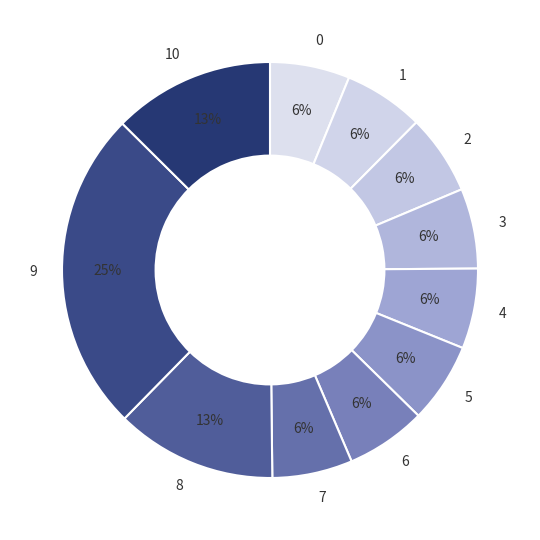

Between 6 and 10, which is larger?

10